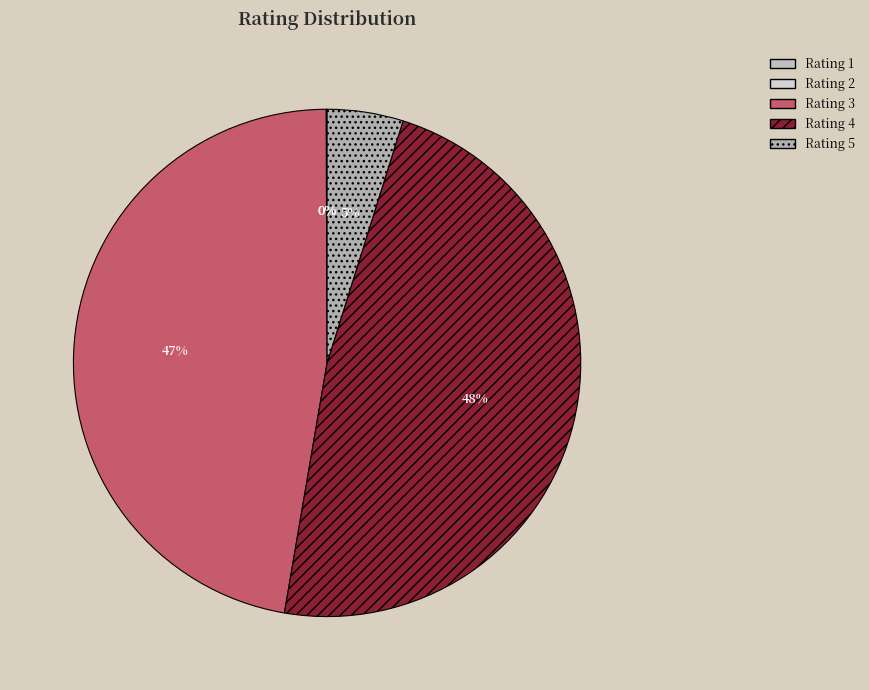

How many segments does this pie chart have?

5